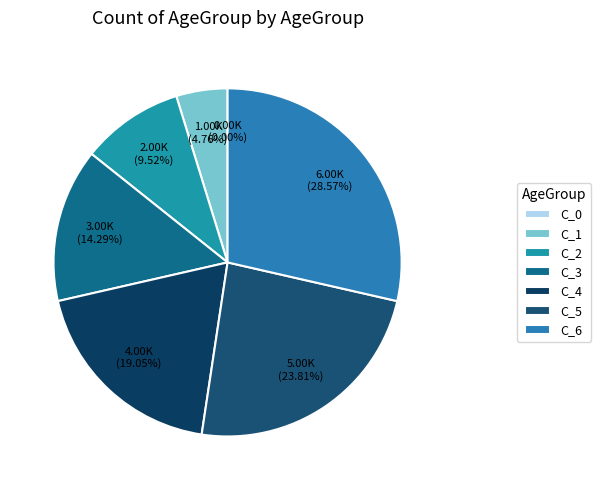

What percentage is the C_1 slice, to the nearest percent?

5%